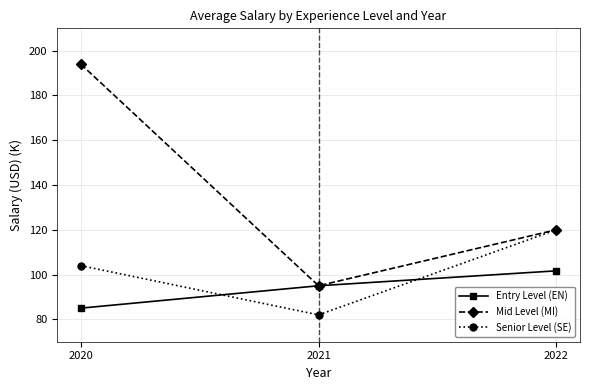

What is the sum of the Senior Level (SE) values at 2020 and 2021?

186.0